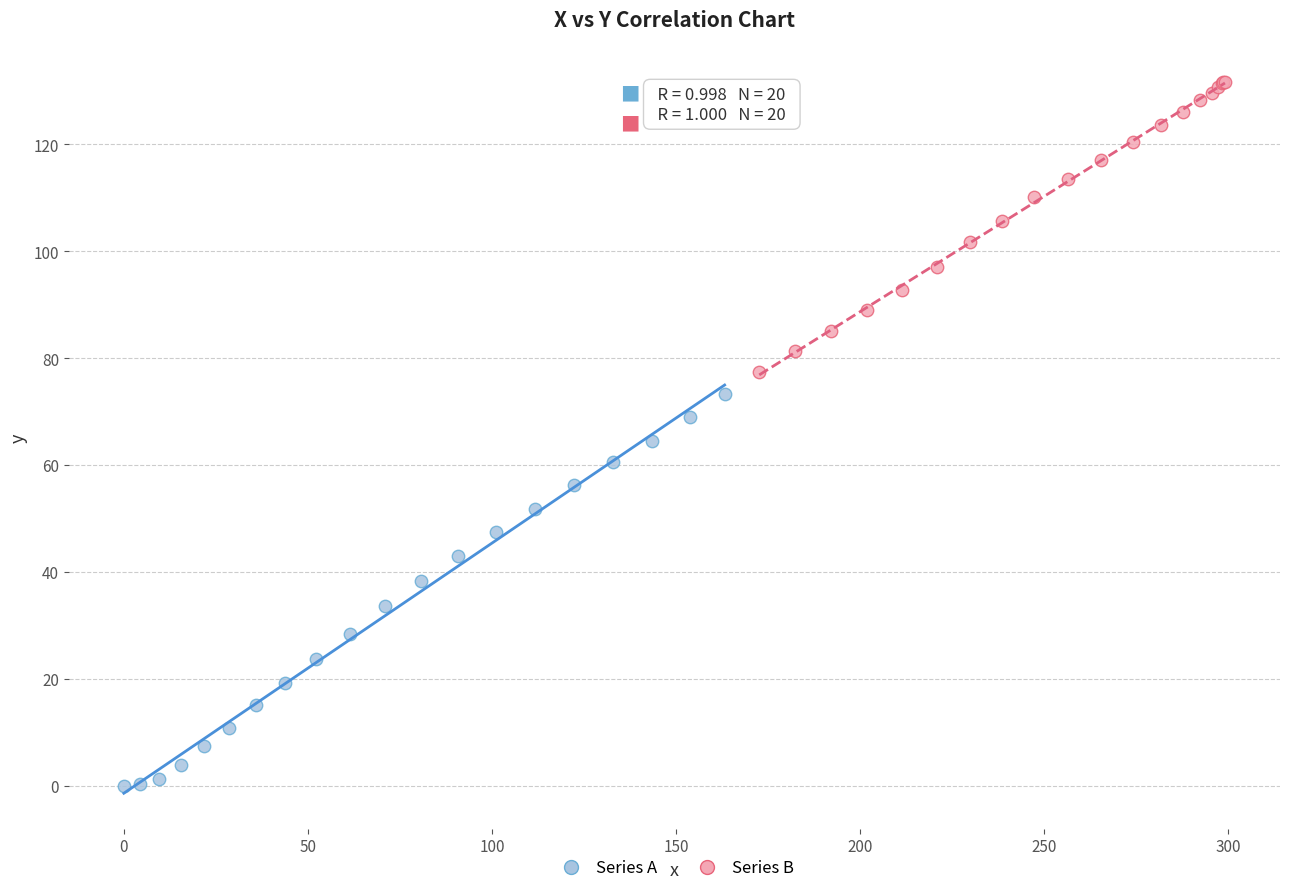

What are all the series names shown in the legend?

Series A, Series B